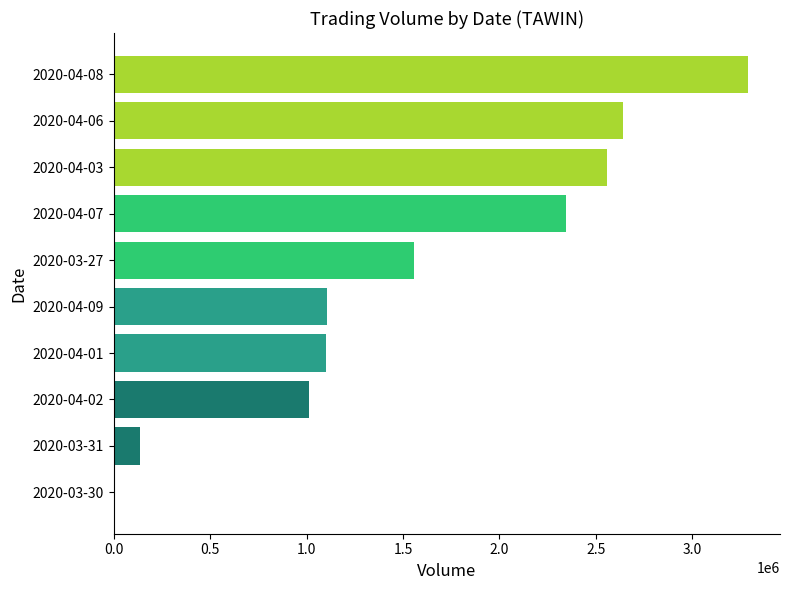

What is the sum of all values?

15741900